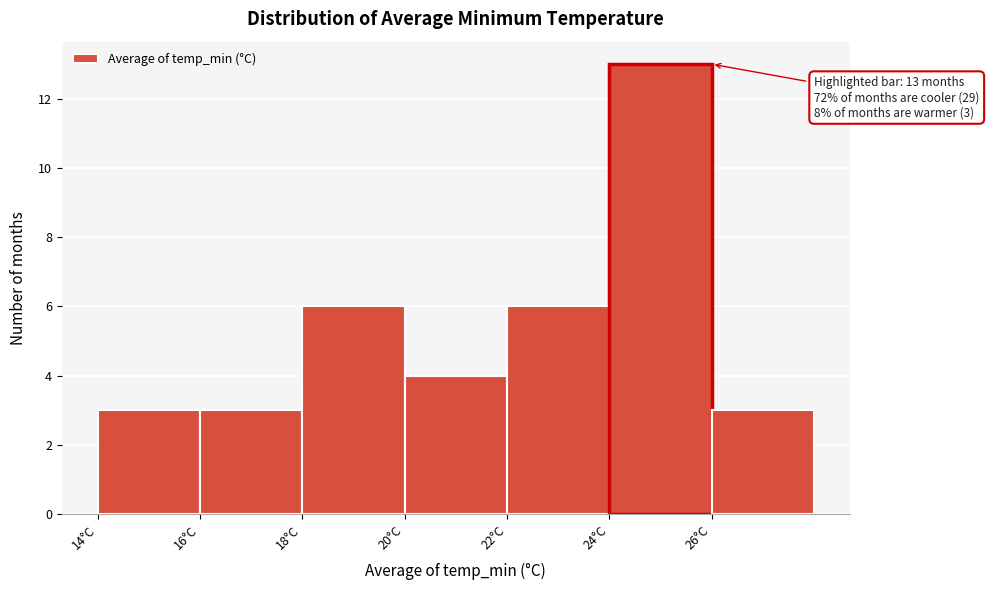

Which range on the x-axis has the tallest bar?

24 to 26